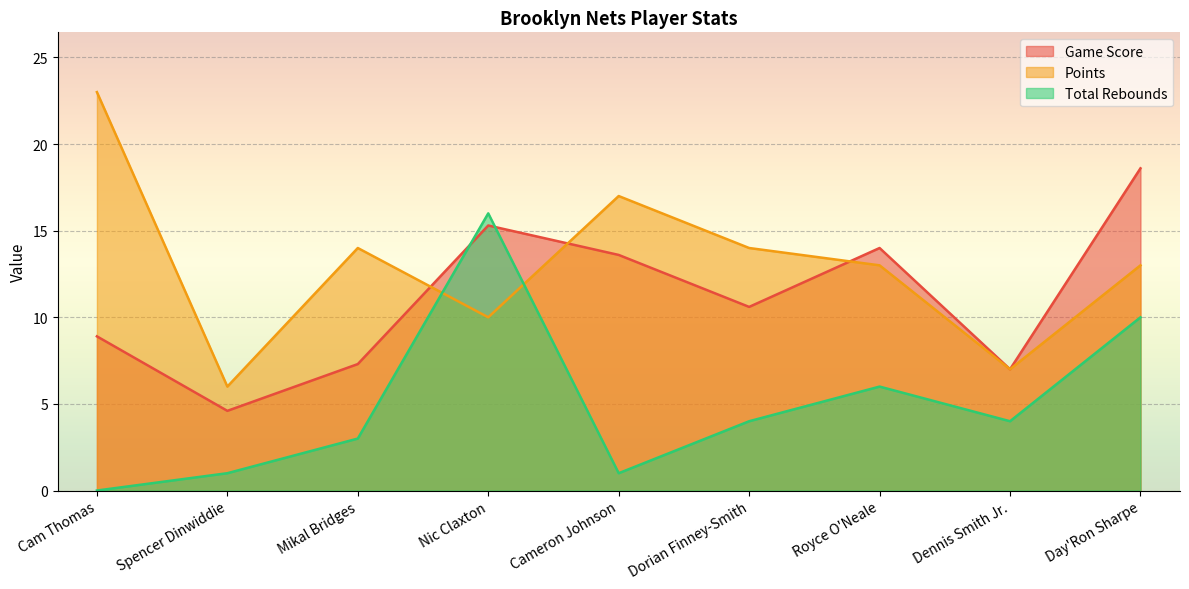

Does the chart display data point markers on the line(s)?

No